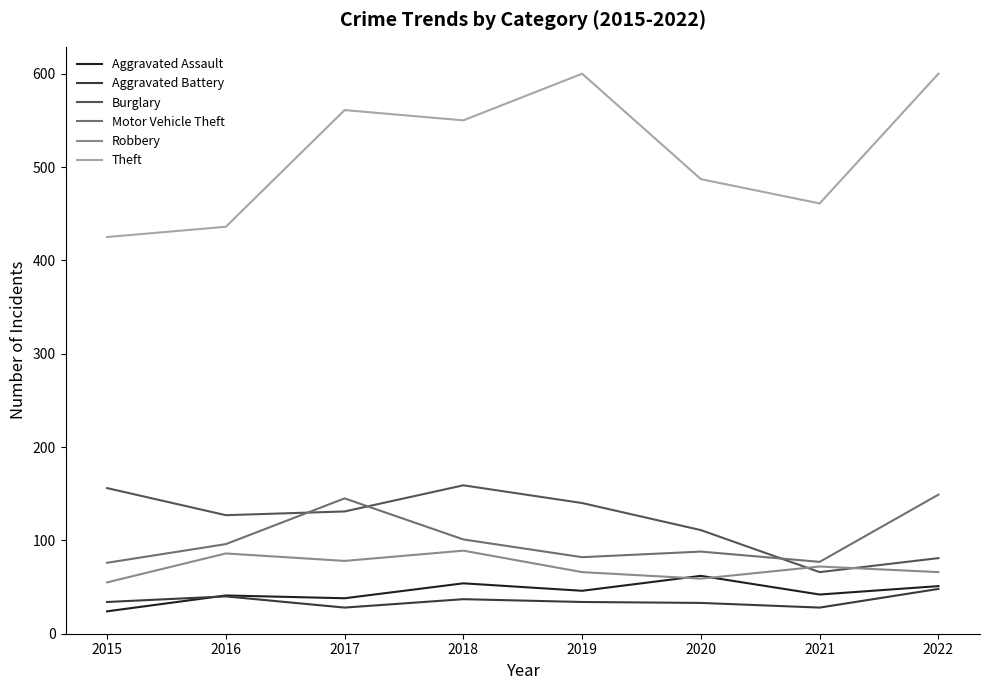

True or false: Aggravated Assault and Burglary intersect in this chart.

False